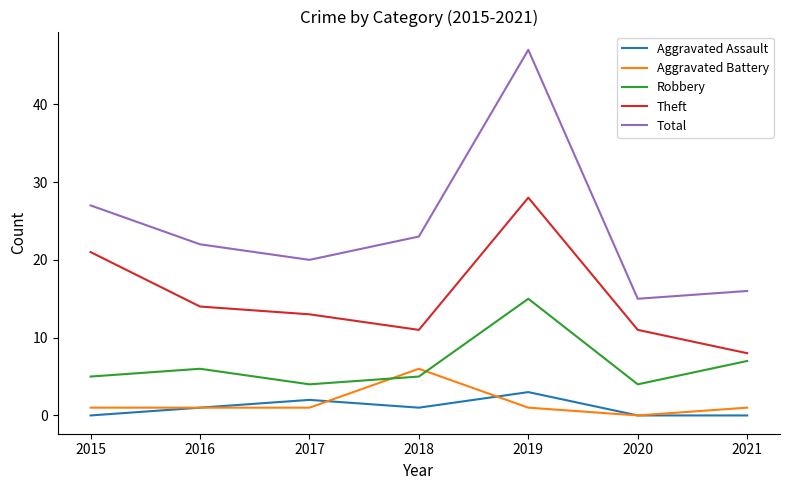

In Robbery, how many points are lower than both neighbors (excluding endpoints)?

2